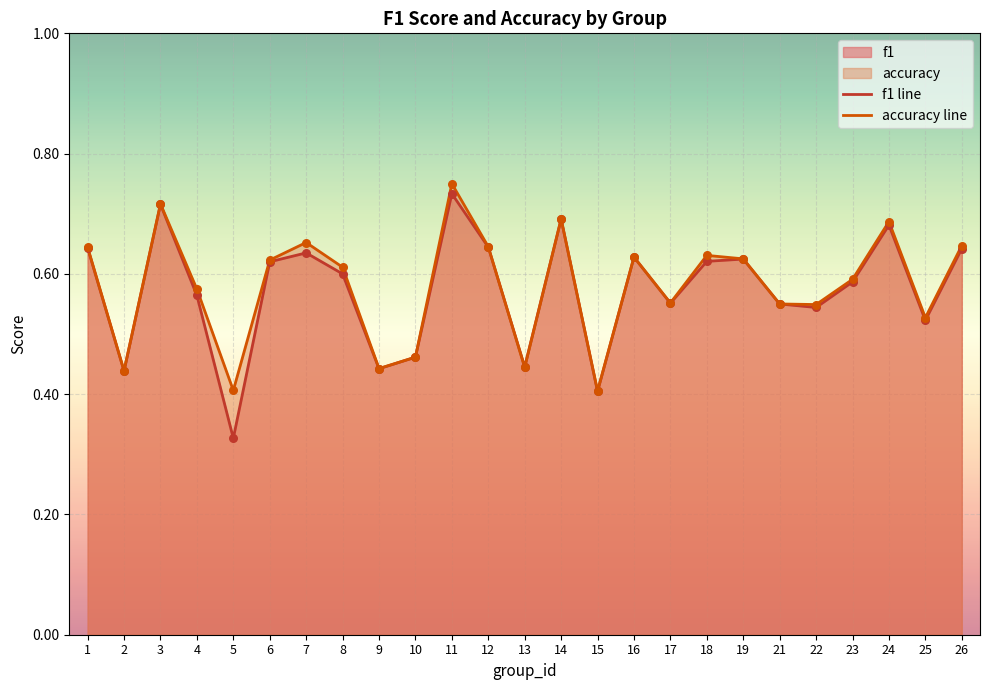

Which series contains the highest Y value?

accuracy